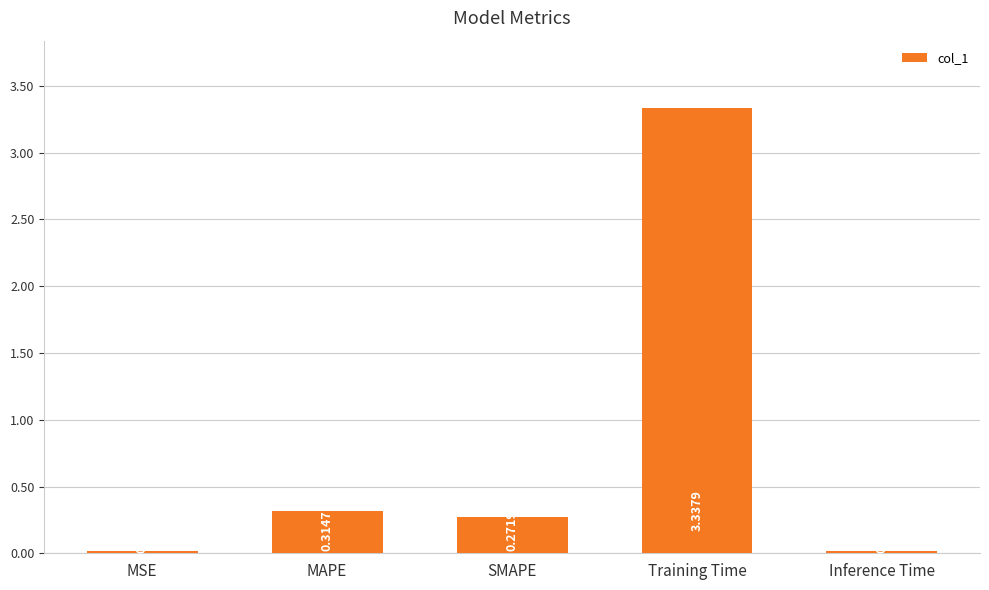

At which label is the value closest to 1?

MAPE